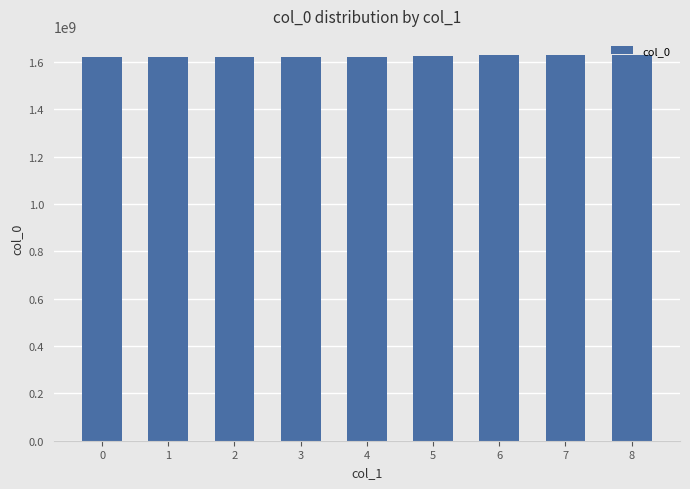

How many values are below 1621620104?

4